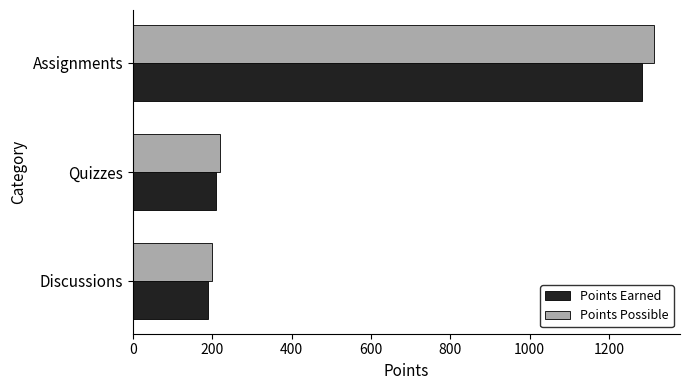

Which series changed the most between Discussions and Assignments?

Points Possible